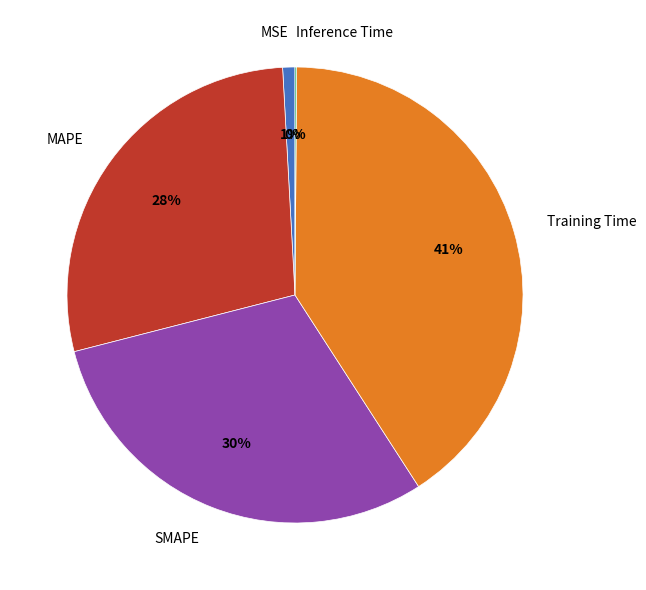

Between SMAPE and Training Time, which is larger?

Training Time